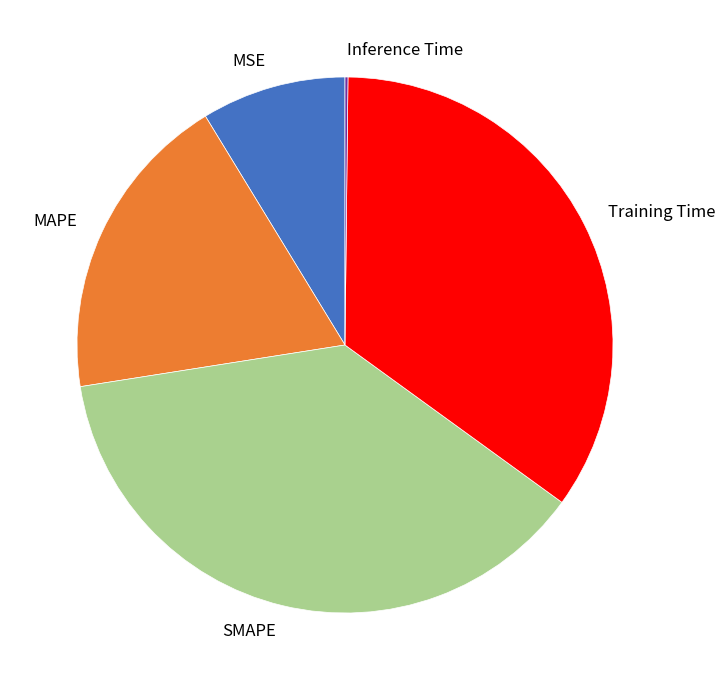

What is the largest slice in the pie chart?

SMAPE